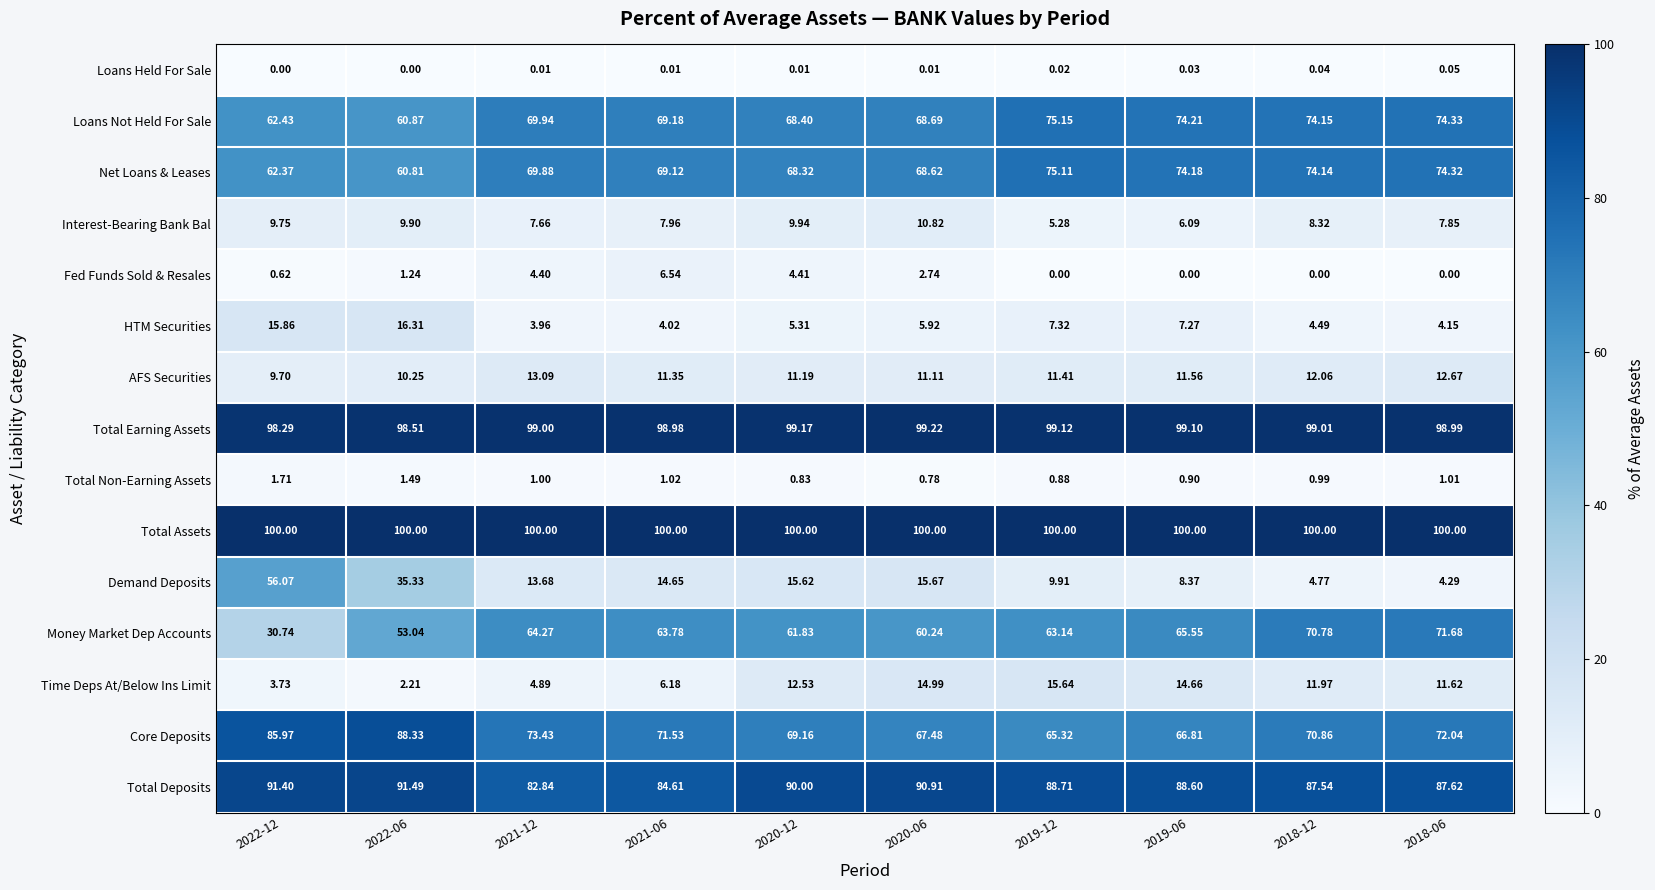

Which series changed the most between 2019-12 and 2019-06?

Money Market Dep Accounts